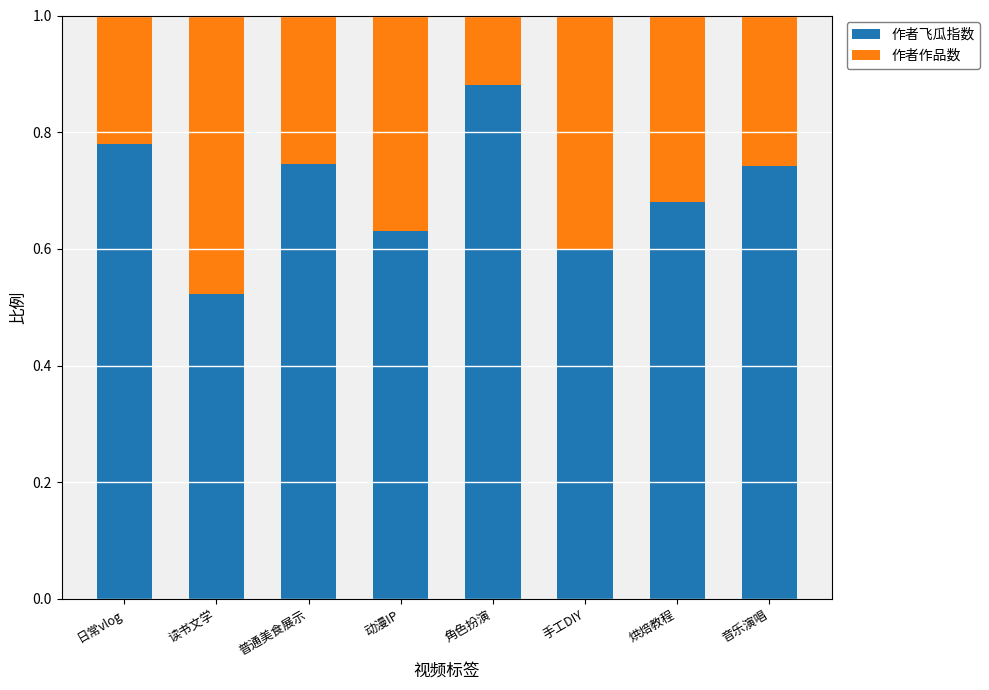

What is the total value across all series at 角色扮演?

1.0